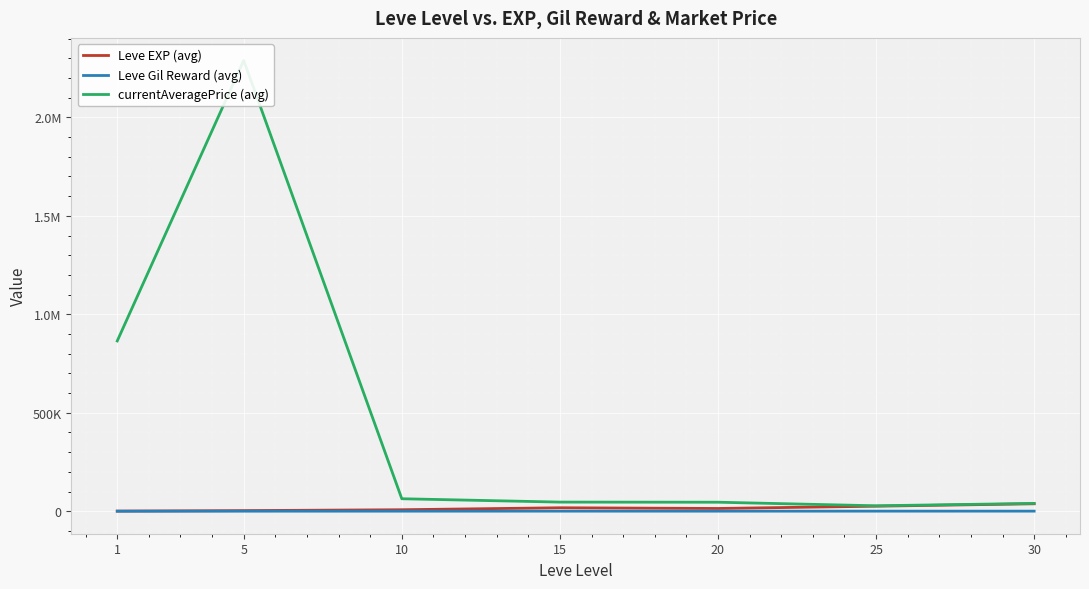

Rank the series by their maximum value, from lowest to highest.

Leve Gil Reward (avg), Leve EXP (avg), currentAveragePrice (avg)